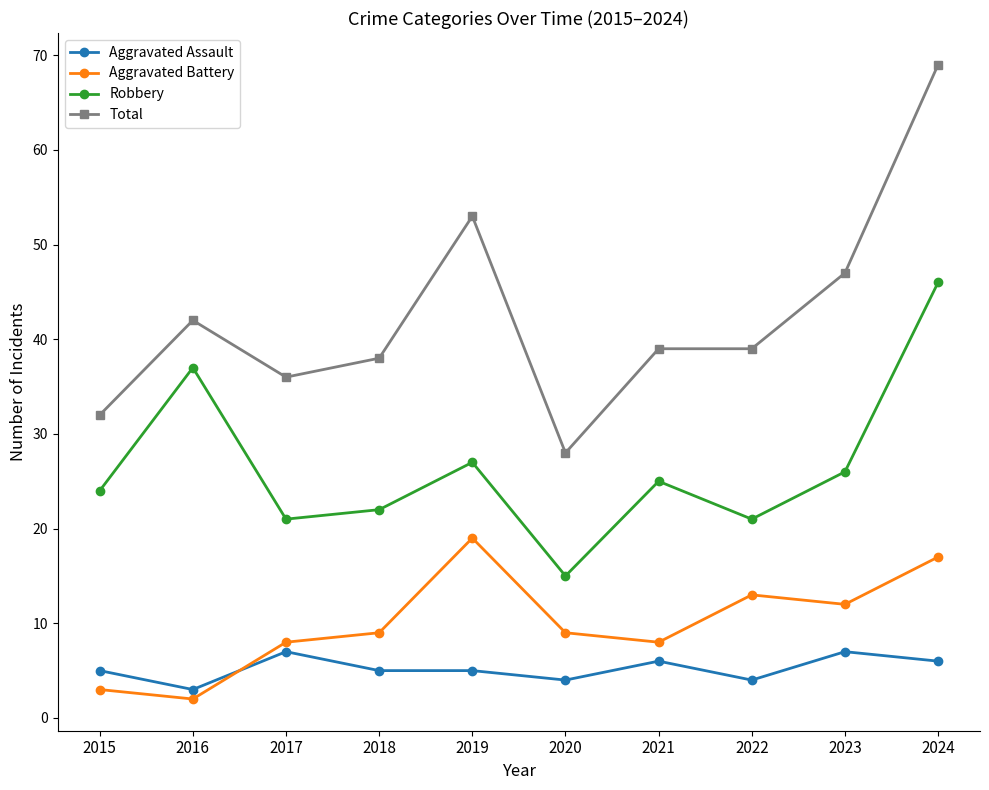

What is the average value of the Total series?

42